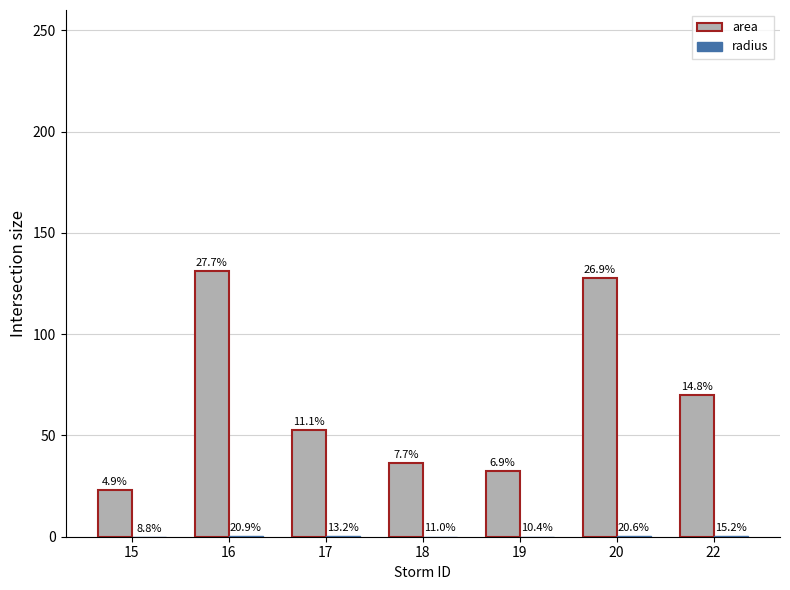

Is the value of area at 22 greater than the value of radius at 17?

Yes